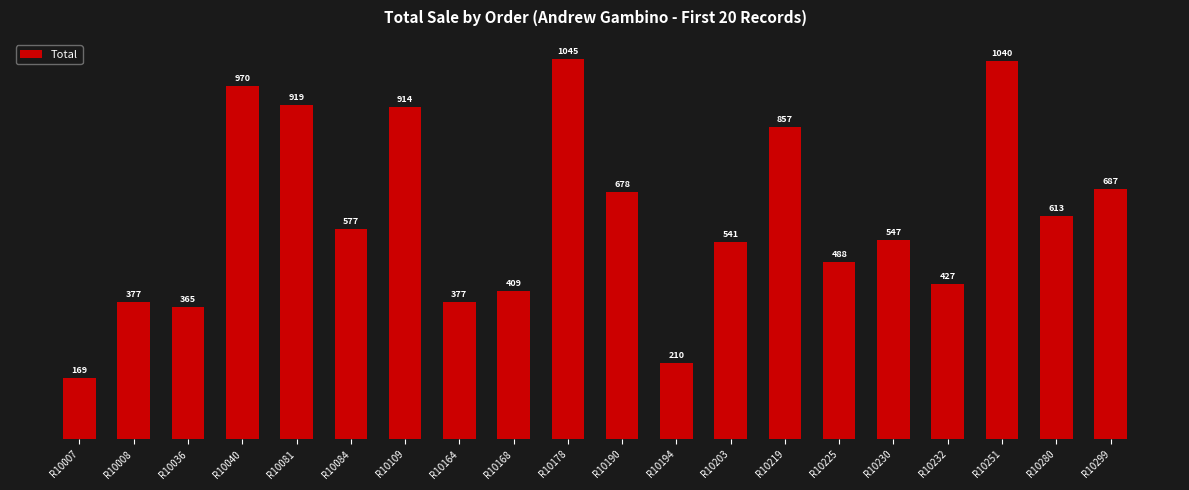

Which label corresponds to the largest value in the chart?

R10178